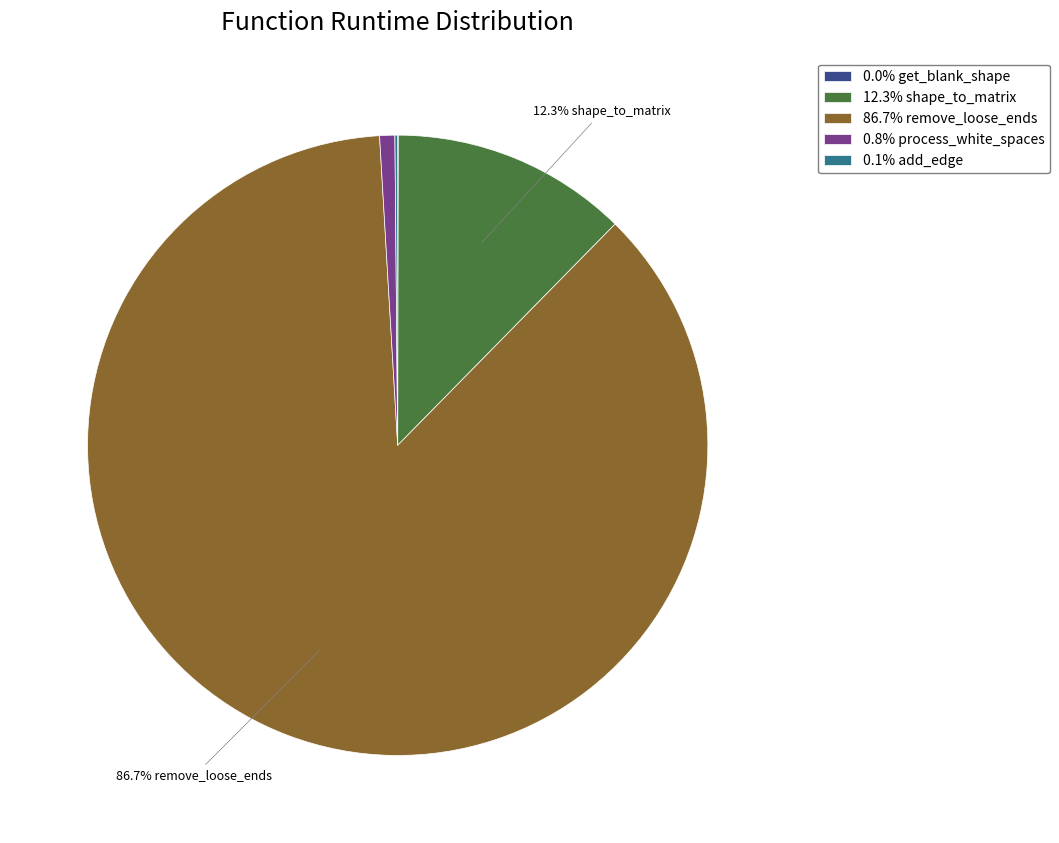

Does 86.7% remove_loose_ends account for over 50% of the chart?

Yes